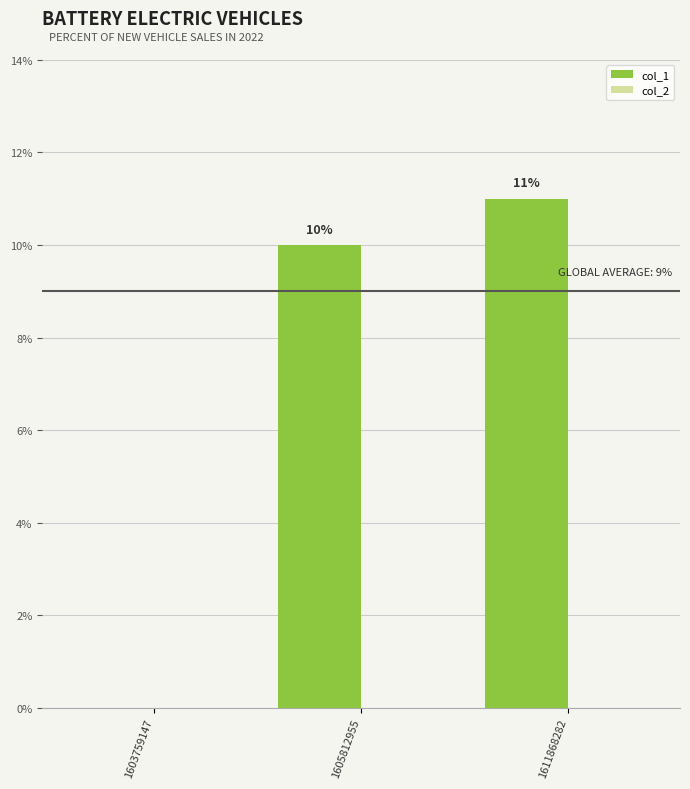

At which category does the chart reach its peak across all series?

1611868282